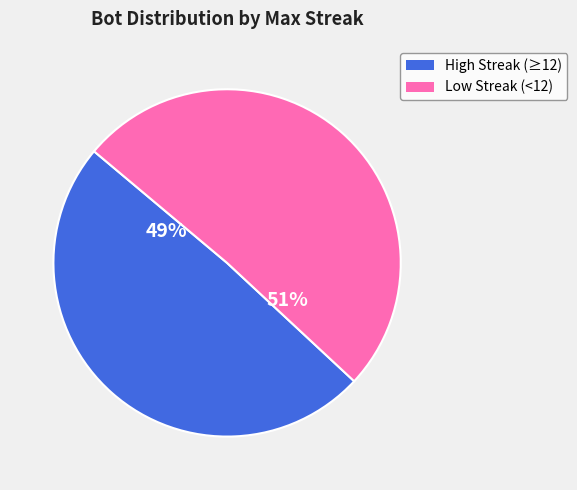

To the nearest percent, what is the difference between the largest and smallest slice percentages?

2%